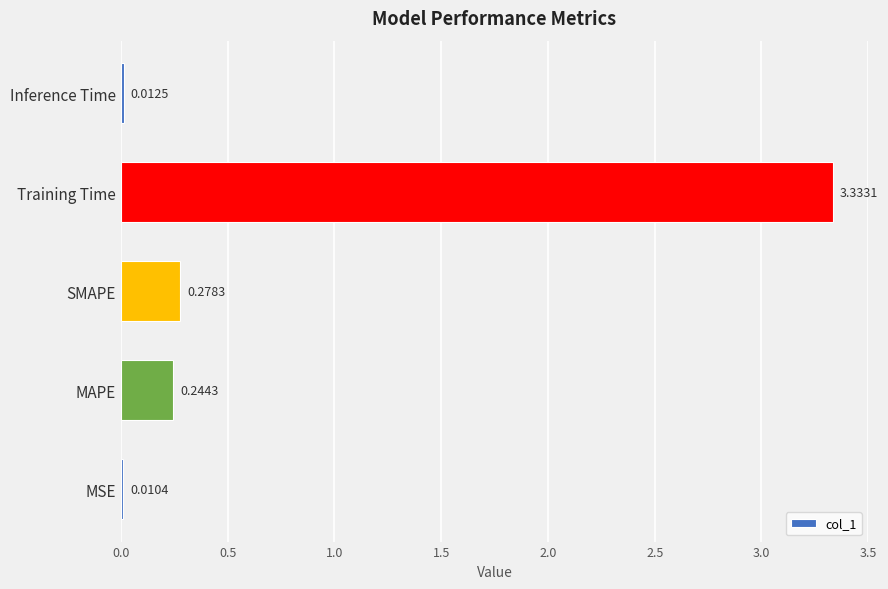

Which category has the highest value across all series?

Training Time